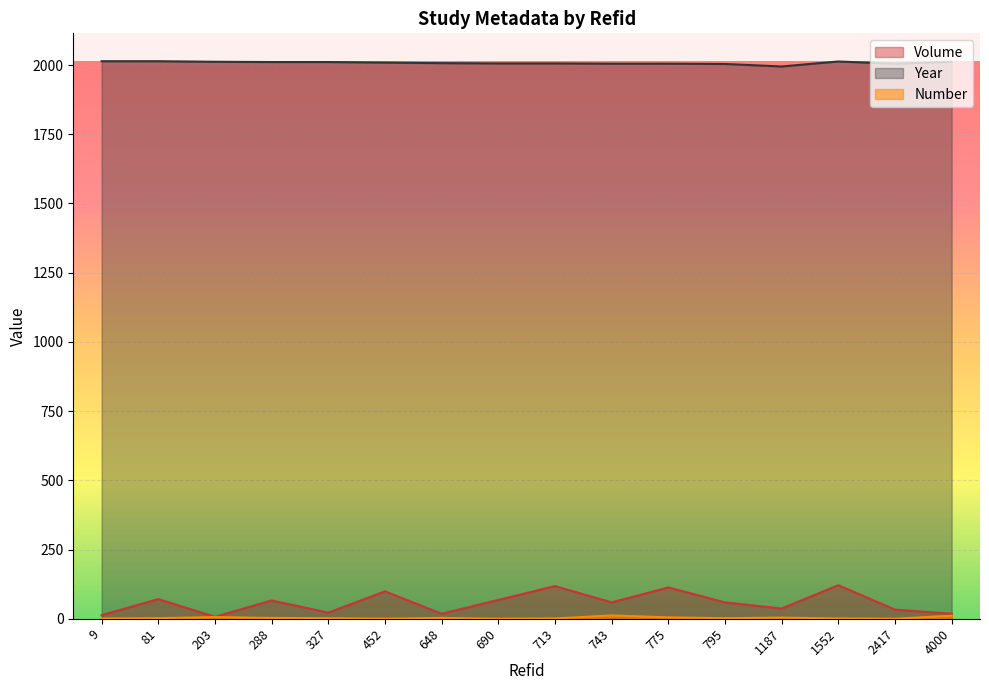

What is the difference between the maximum and second lowest values in the Year series?

10